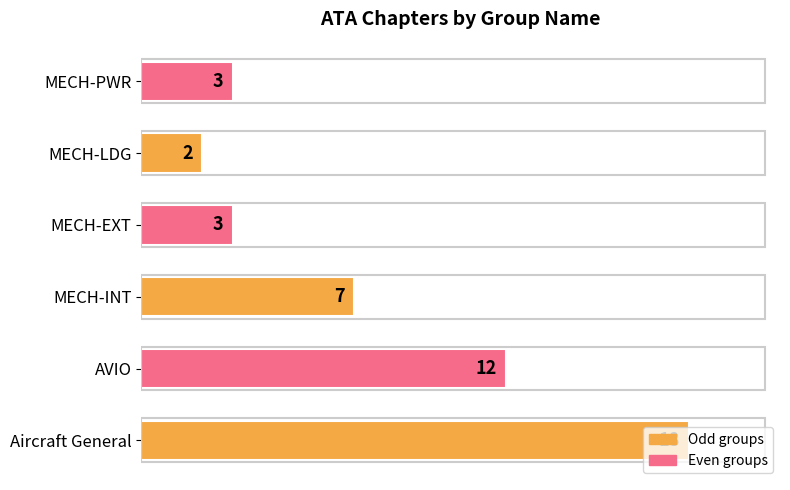

What is the maximum value shown in the chart?

18